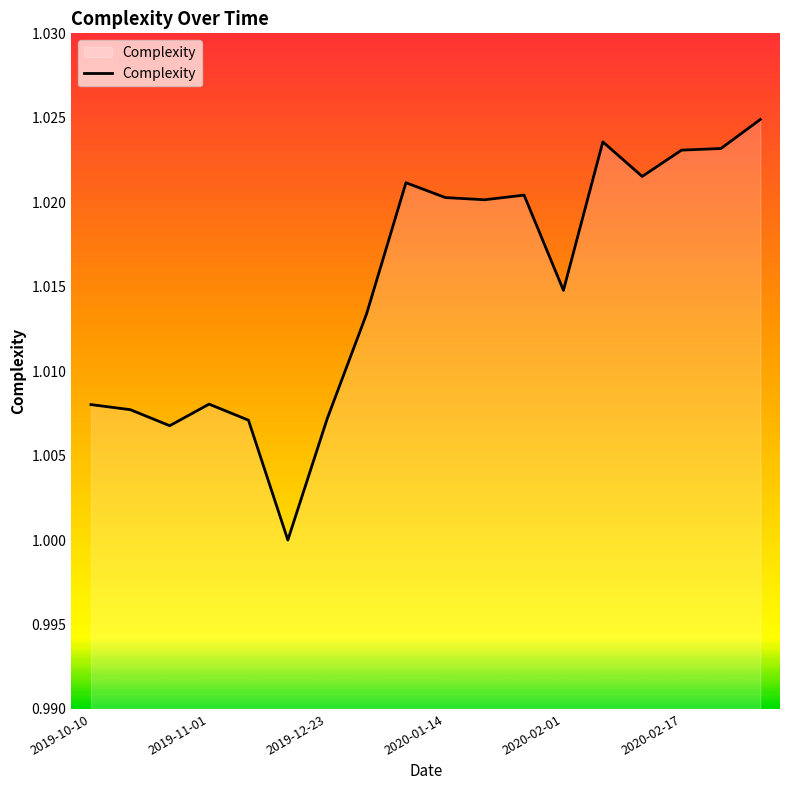

How many distinct data groups are displayed?

1